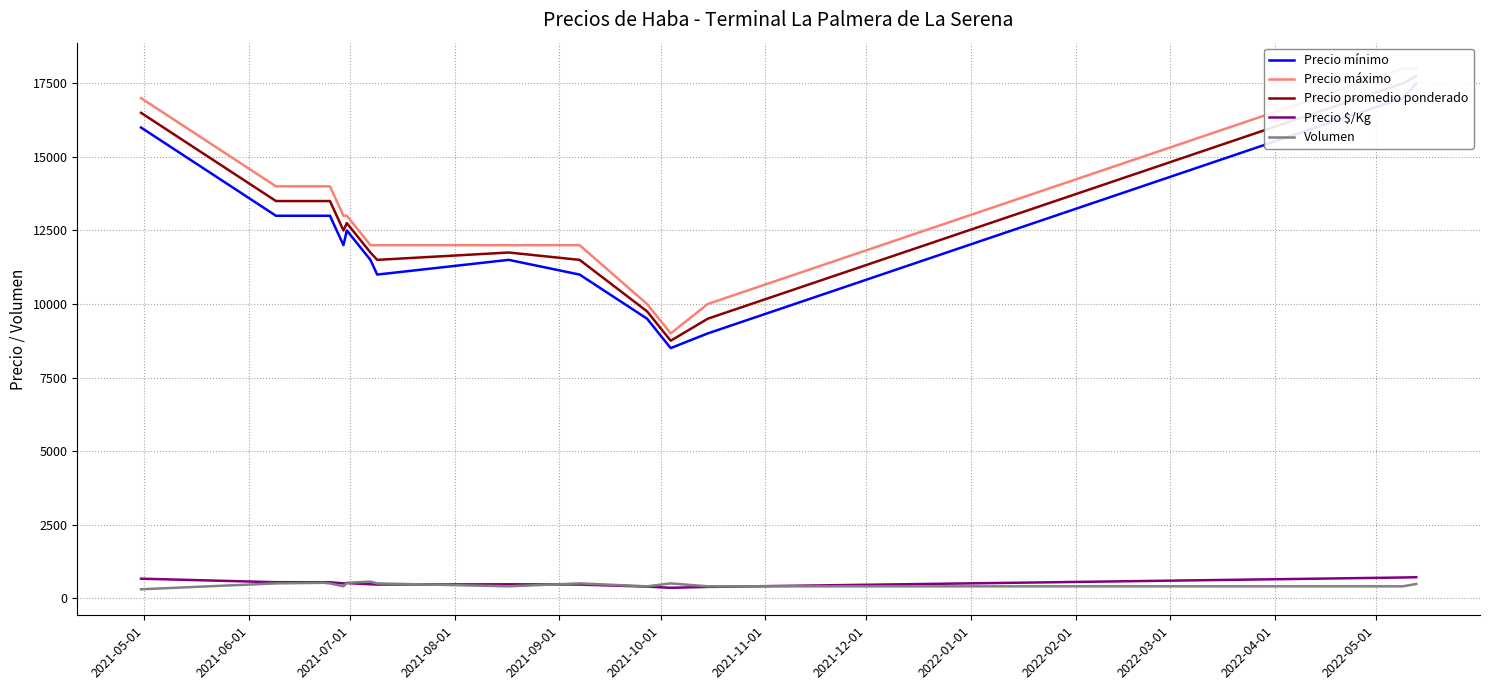

True or false: Precio mínimo and Precio promedio ponderado intersect in this chart.

False